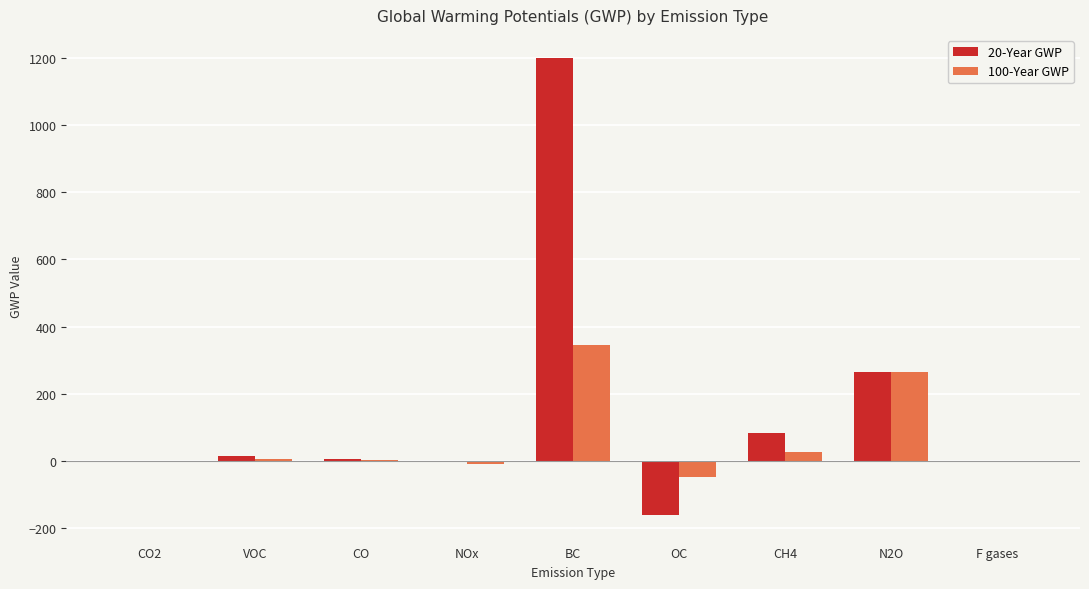

The value of 20-Year GWP at BC is 1764.9. True or false?

False